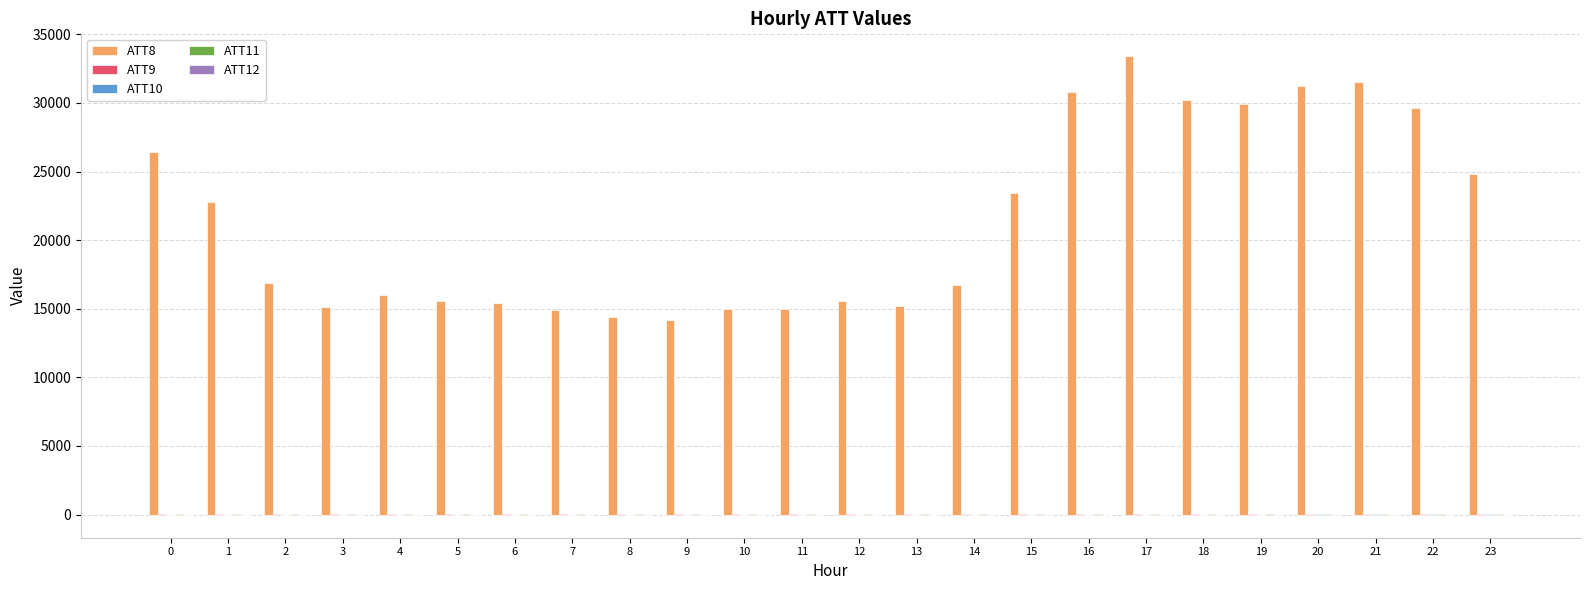

Does the chart contain stacked bars?

No